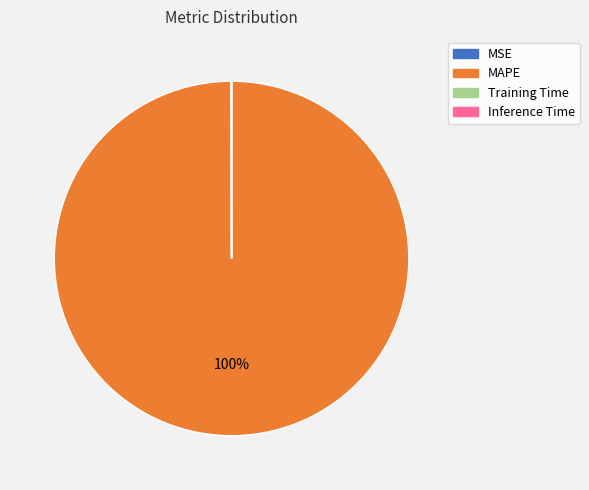

Is there any slice that represents more than half of the pie?

Yes